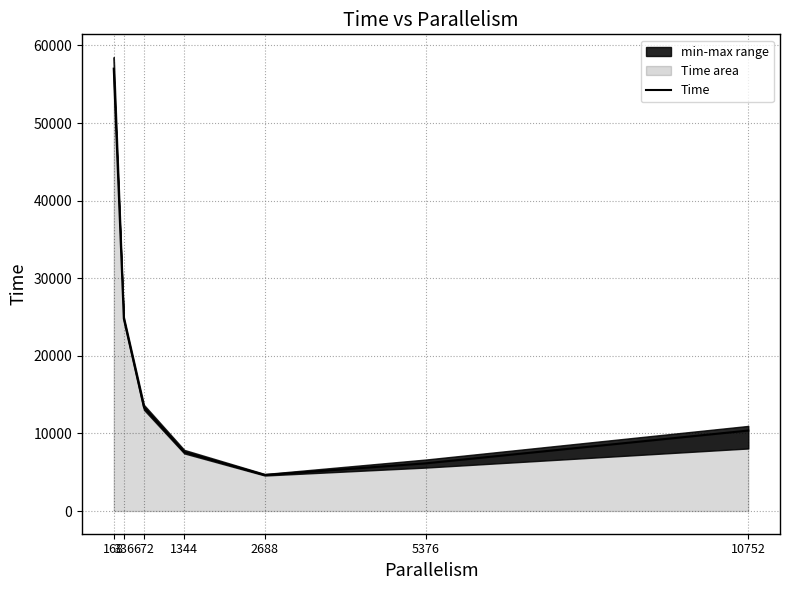

Is it true that the value at 5376 is 6147.4?

True